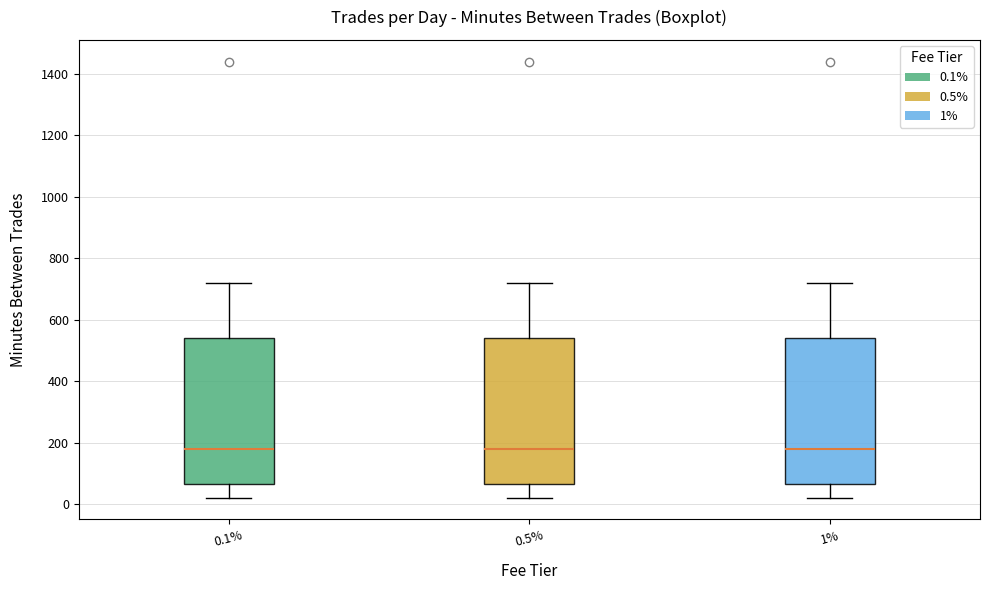

Where is the lower edge of the box at x = 0.1% on the y-axis? The values are not printed on the chart, so give them approximately, as read against the axis.

60